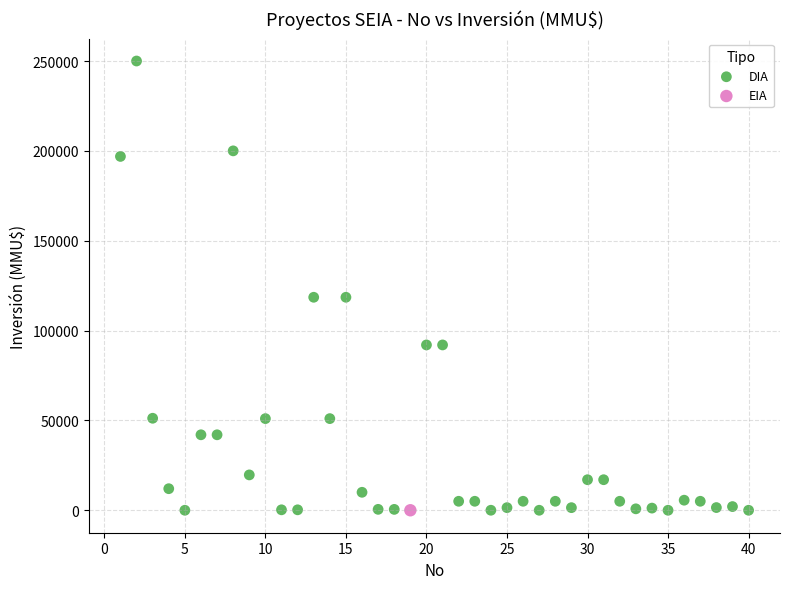

What are all the series names shown in the legend?

DIA, EIA